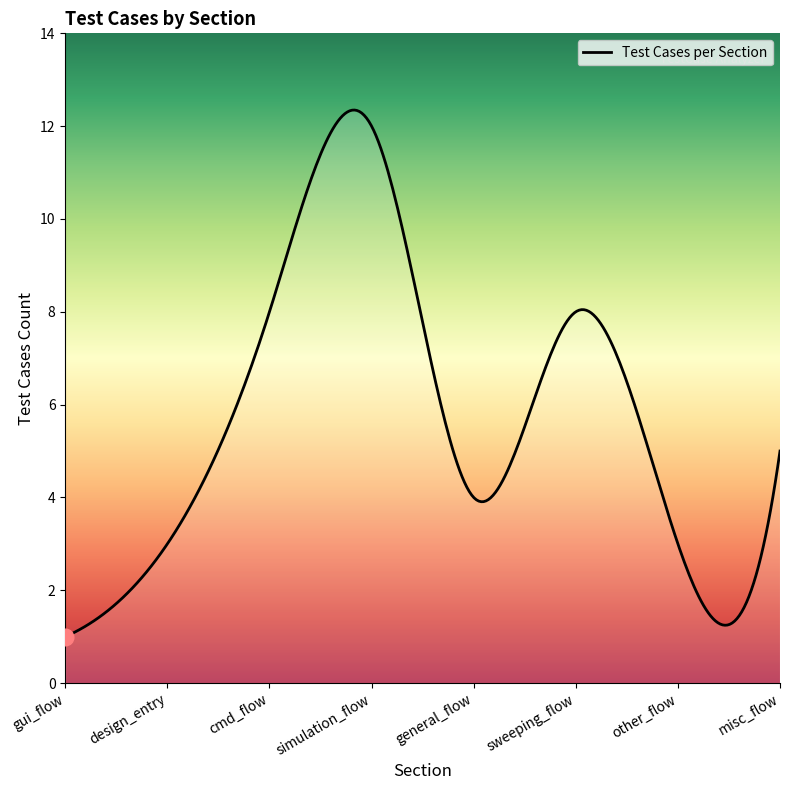

What is the smallest value displayed?

1.0